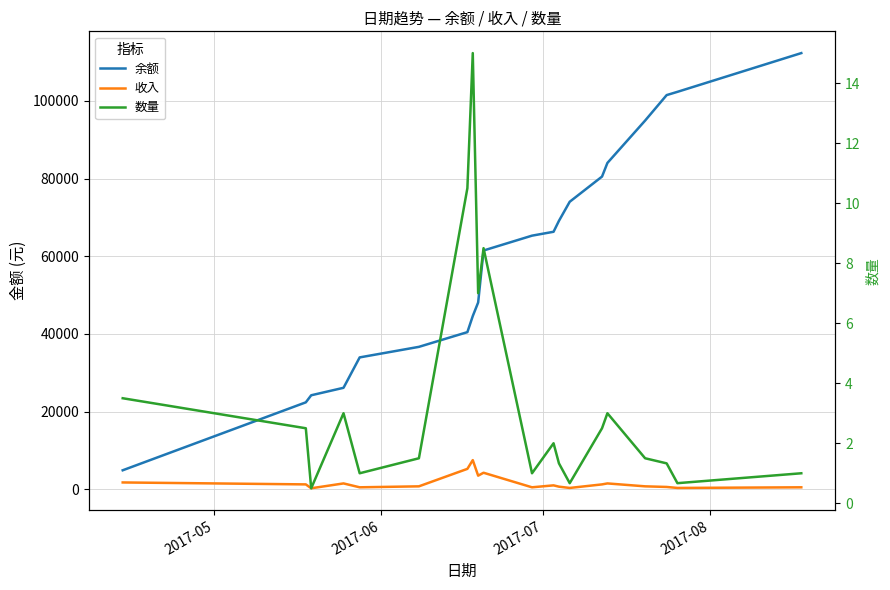

How many data points in 数量 are less than 2?

10